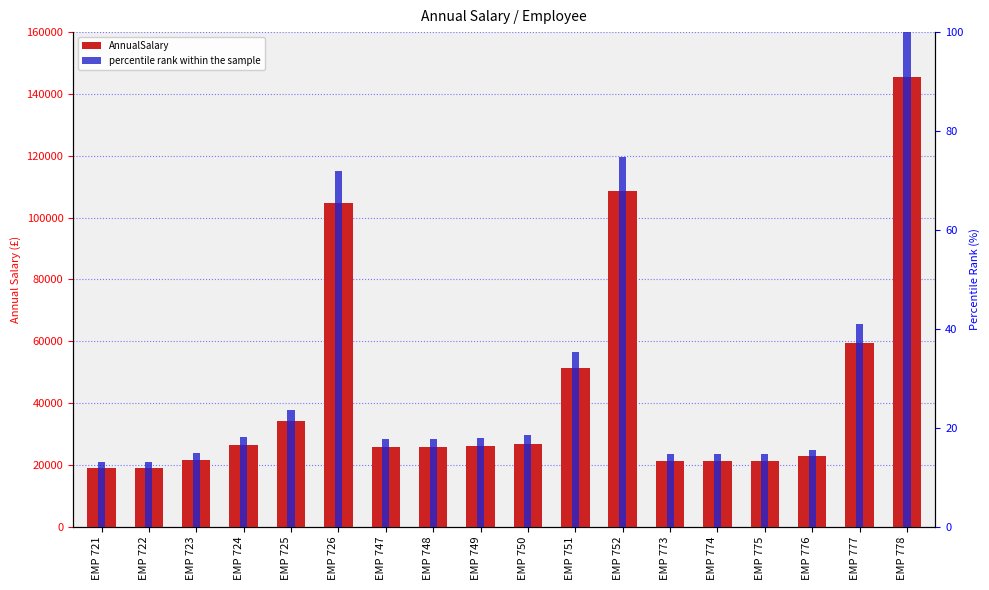

At which category does the chart reach its peak across all series?

EMP 778